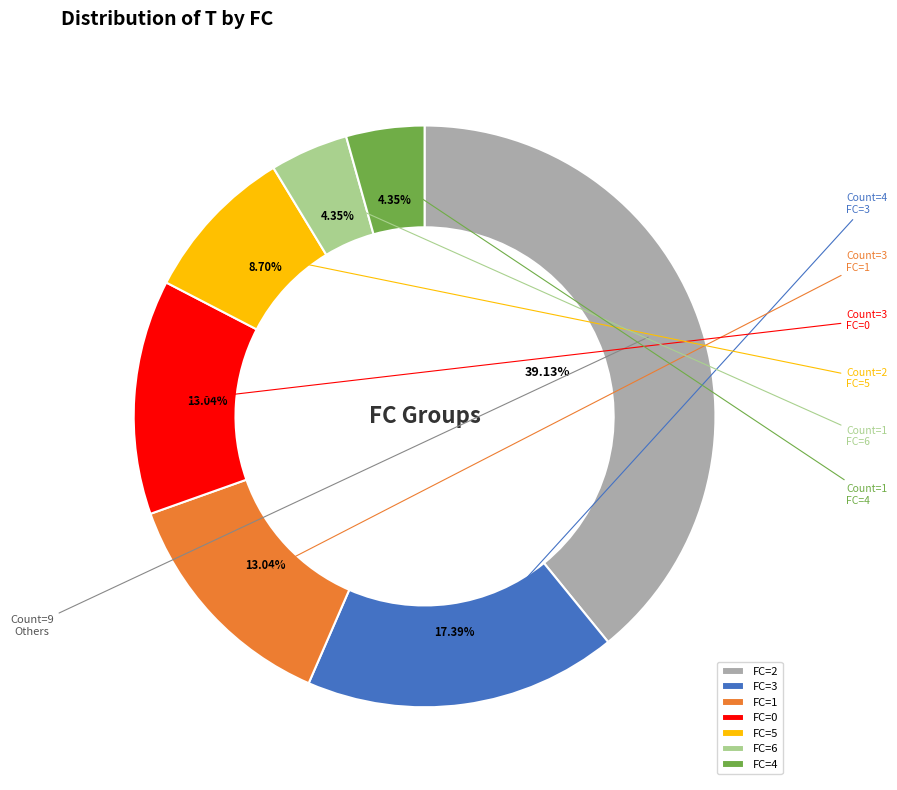

To the nearest percent, what is the difference between the largest and smallest slice percentages?

35%